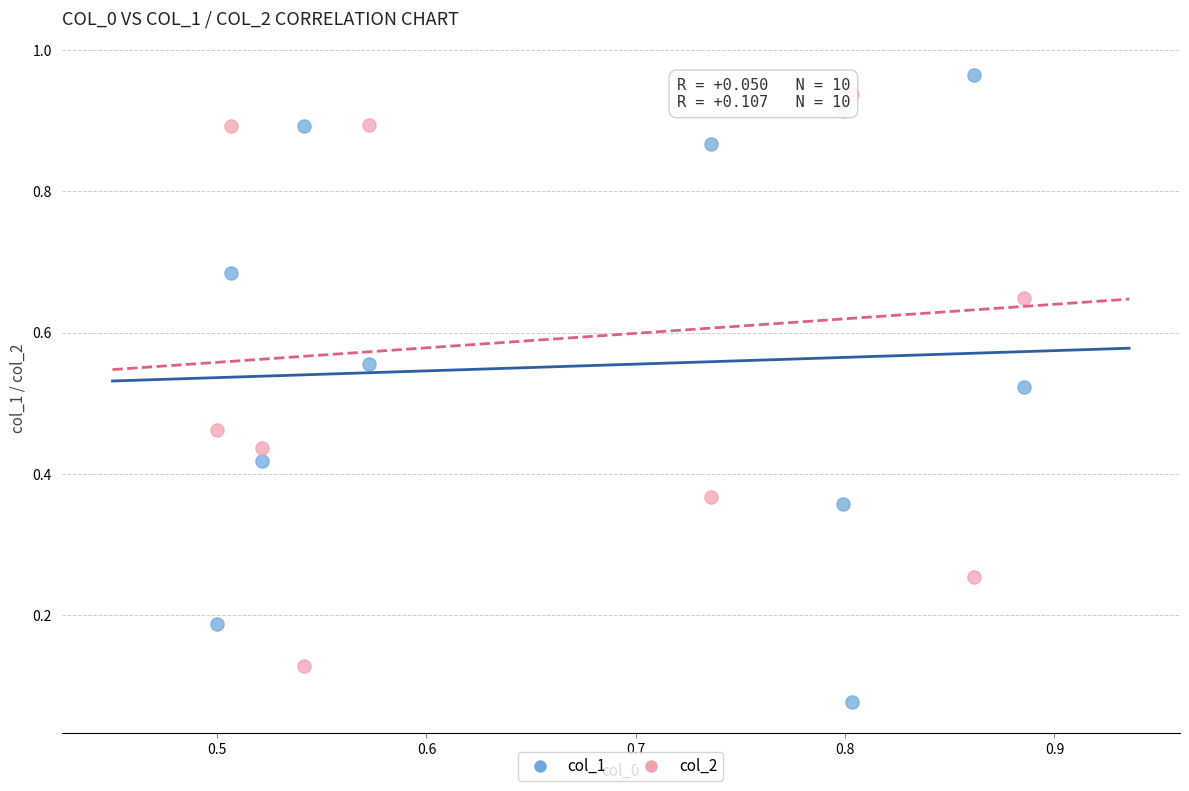

What are all the series names shown in the legend?

col_1, col_2